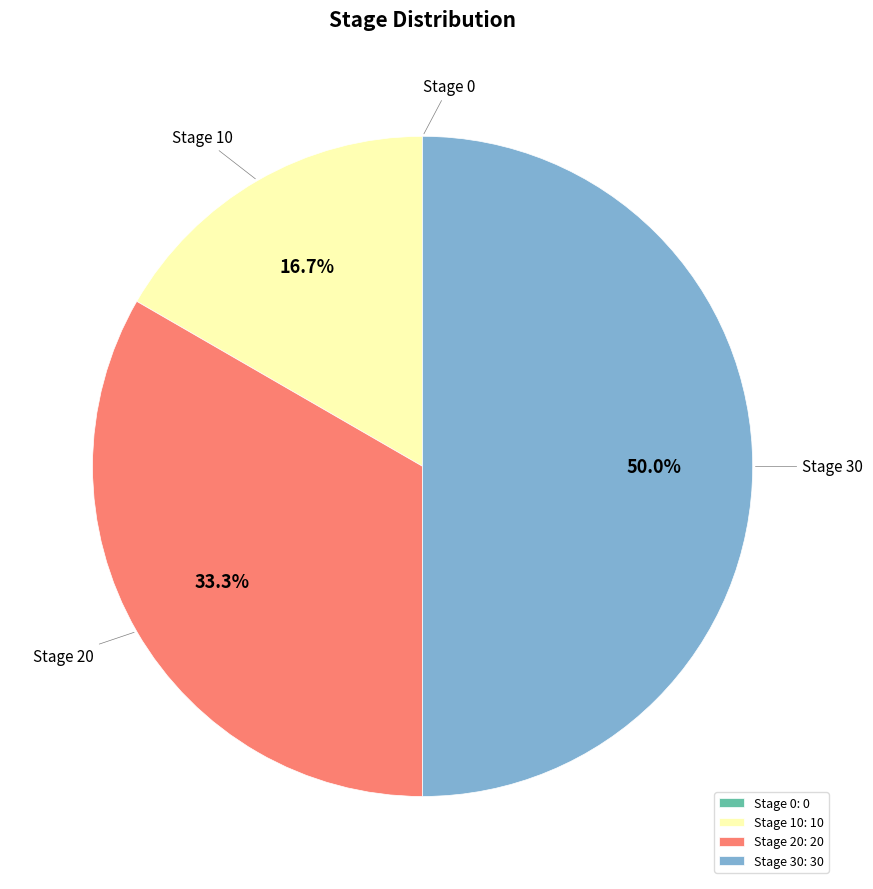

What is the ratio of the value at Stage 20 to the value at Stage 10?

2.0